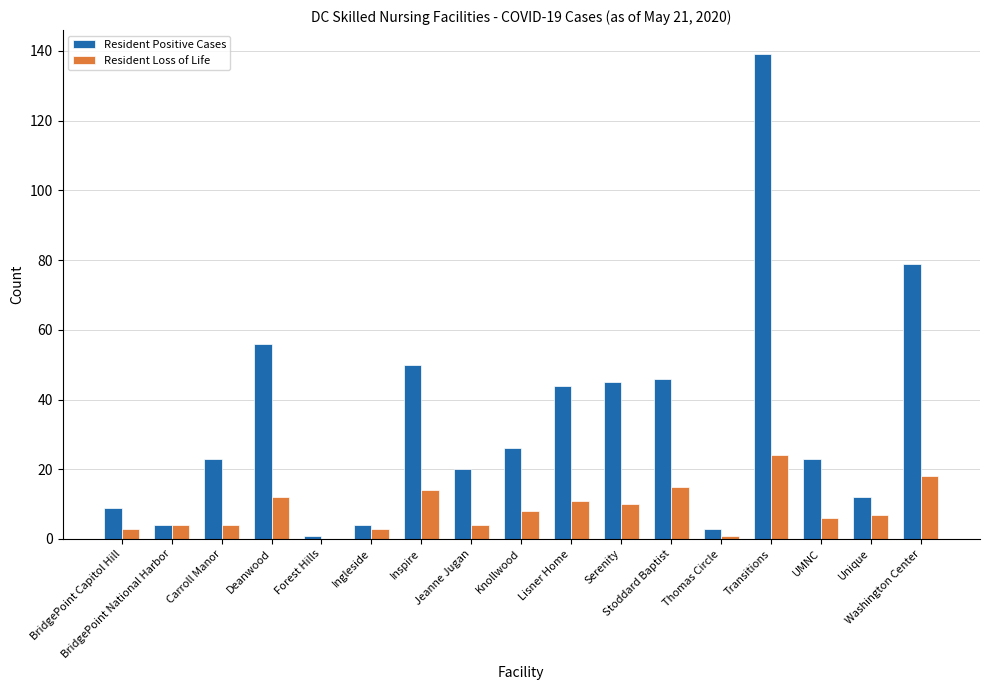

Is it true that Resident Positive Cases equals 44 at Knollwood?

False